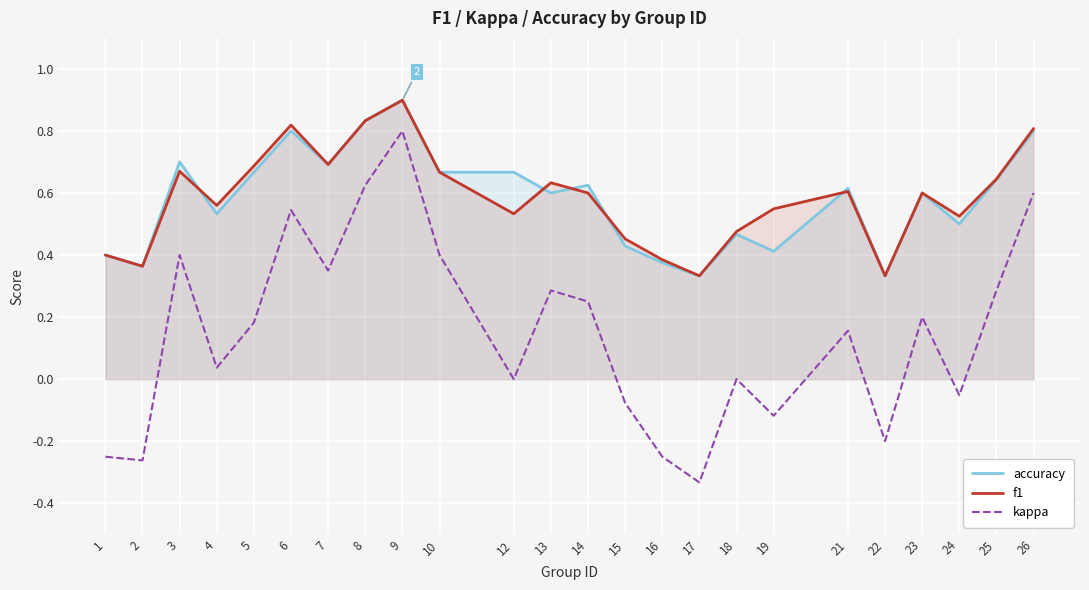

Reading left to right, extract all data points from this chart.

accuracy: 0.4	0.4	0.7	0.5	0.7	0.8	0.7	0.8	0.9	0.7	0.7	0.6	0.6	0.4	0.4	0.3	0.5	0.4	0.6	0.3	0.6	0.5	0.6	0.8
f1: 0.4	0.4	0.7	0.6	0.7	0.8	0.7	0.8	0.9	0.7	0.5	0.6	0.6	0.5	0.4	0.3	0.5	0.5	0.6	0.3	0.6	0.5	0.6	0.8
kappa: -0.2	-0.3	0.4	0.0	0.2	0.5	0.3	0.6	0.8	0.4	0.0	0.3	0.2	-0.1	-0.2	-0.3	0.0	-0.1	0.2	-0.2	0.2	-0.1	0.3	0.6